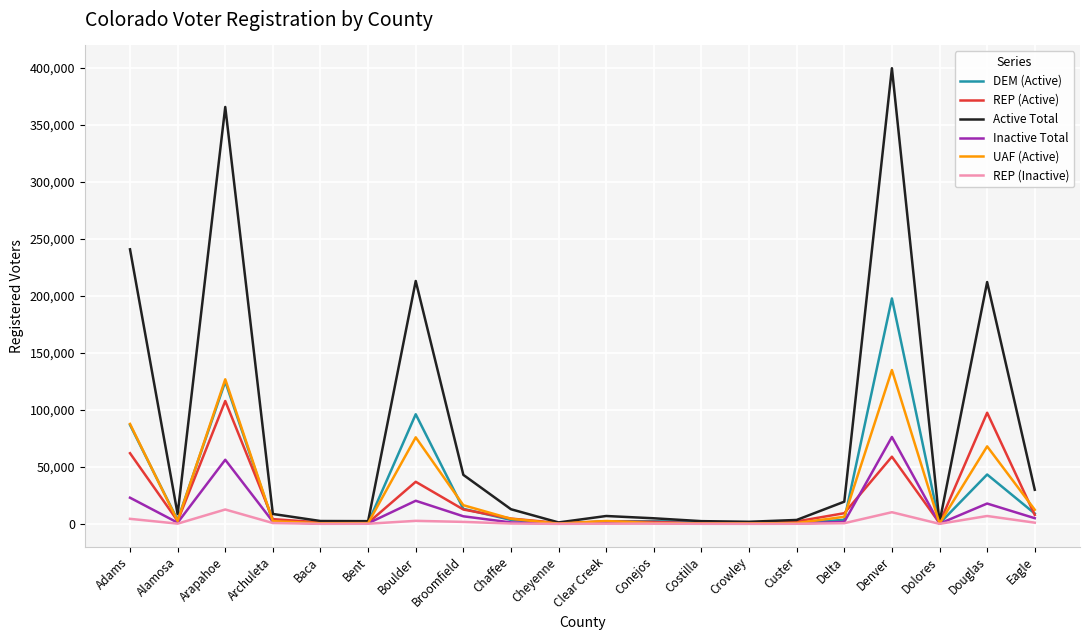

What is the difference between the highest and lowest values at Alamosa?

8354